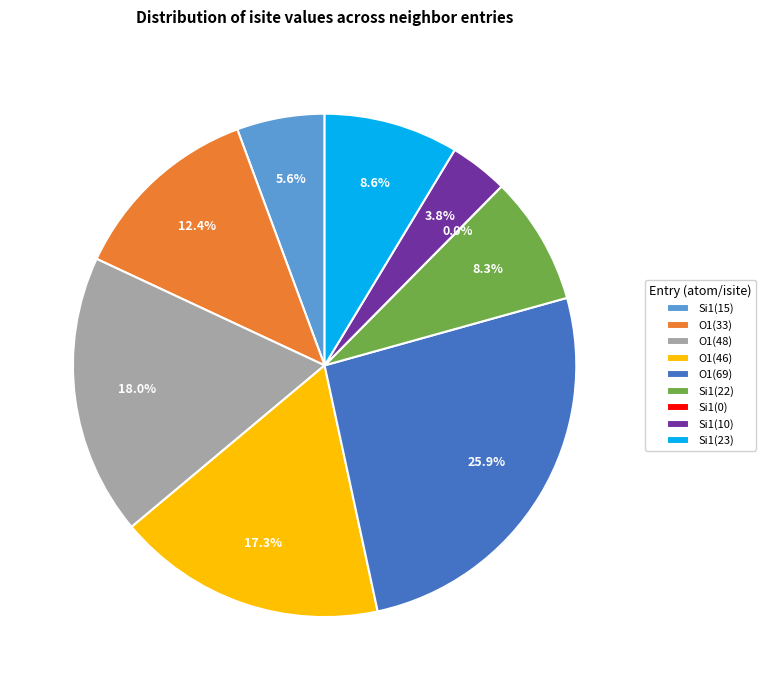

Which slice is the largest?

4